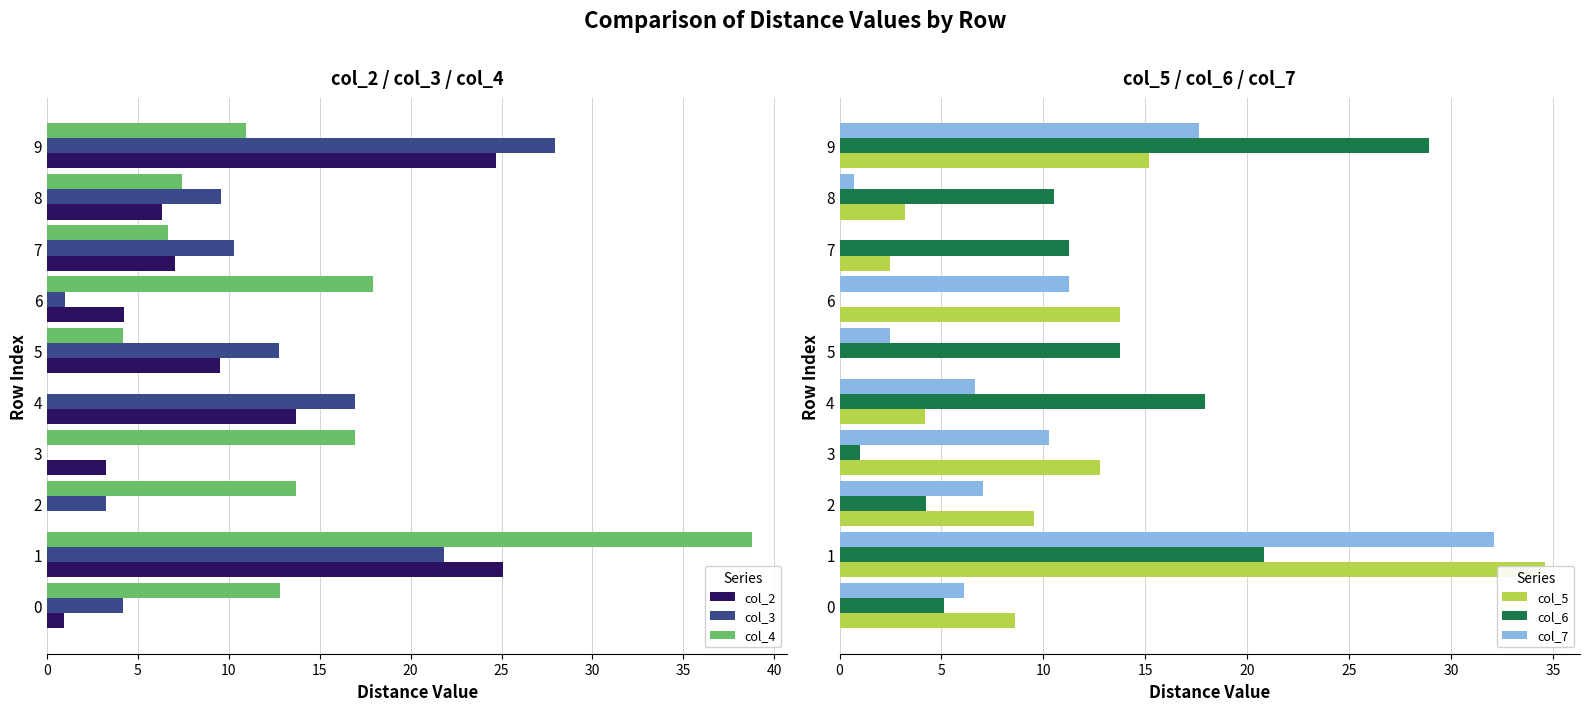

The value of col_4 at 6 is 17.9. True or false?

True